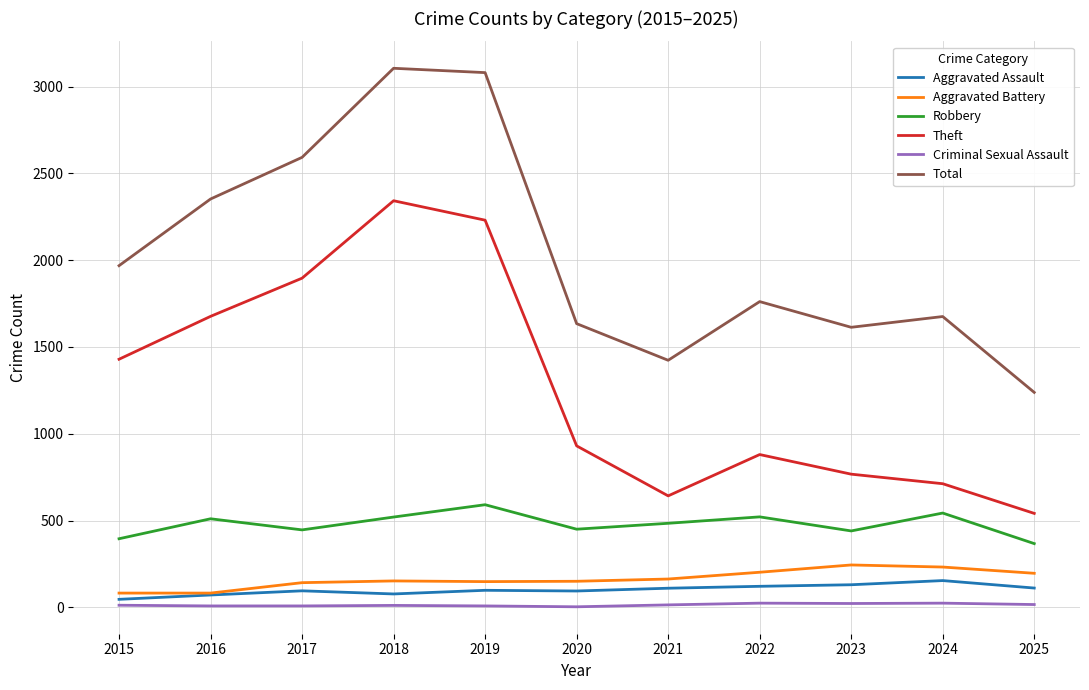

Does the chart have visible grid lines?

Yes